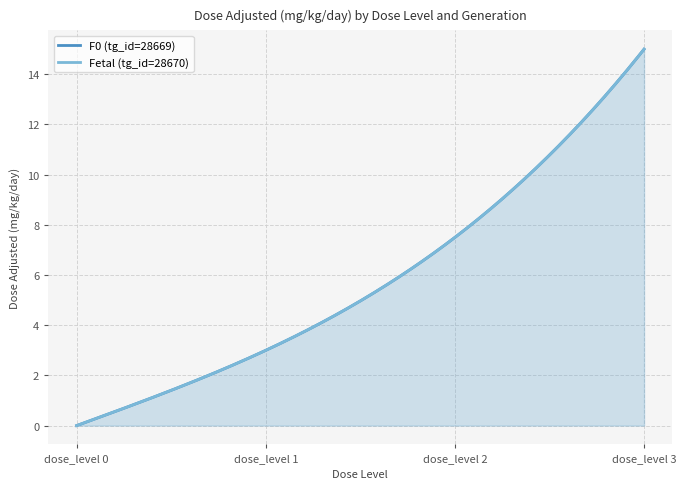

True or false: Fetal (tg_id=28670) and F0 (tg_id=28669) intersect in this chart.

False